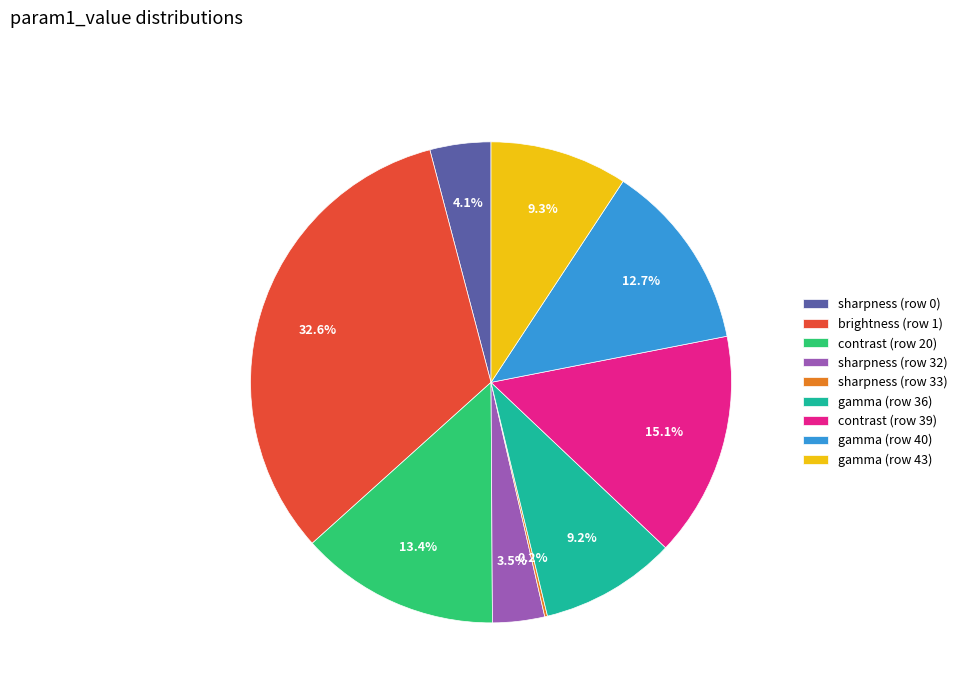

Is there a majority slice in this chart?

No